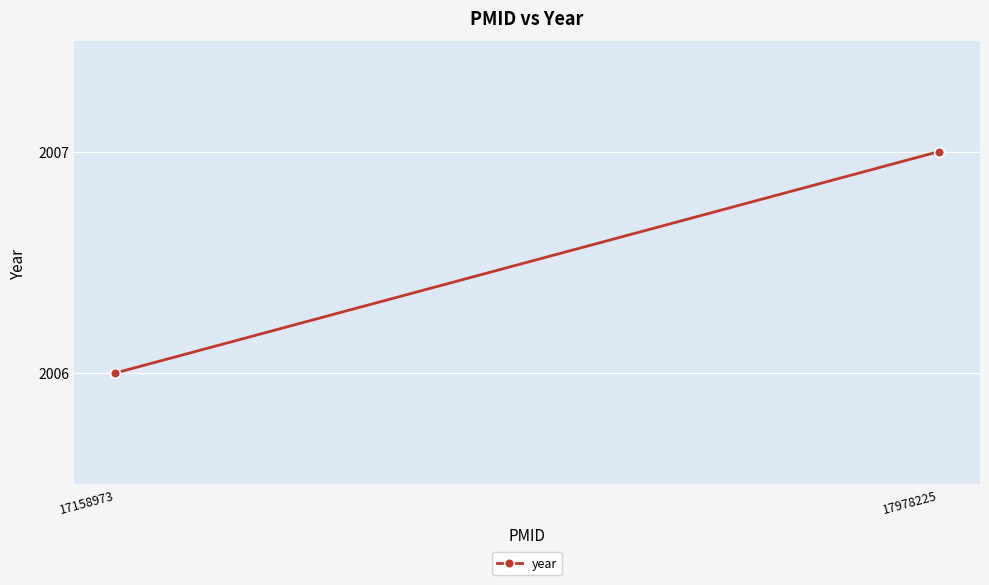

List the labels in order of value, smallest first.

17158973, 17978225